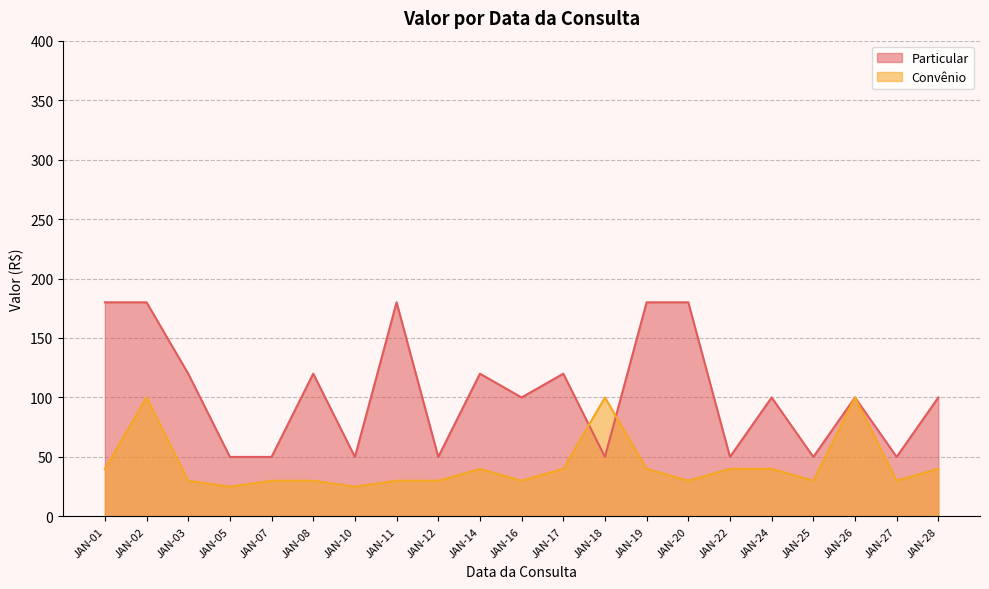

Reading right to left, transcribe all the data shown in this chart.

Particular: JAN-28=100	JAN-27=50	JAN-26=100	JAN-25=50	JAN-24=100	JAN-22=50	JAN-20=180	JAN-19=180	JAN-18=50	JAN-17=120	JAN-16=100	JAN-14=120	JAN-12=50	JAN-11=180	JAN-10=50	JAN-08=120	JAN-07=50	JAN-05=50	JAN-03=120	JAN-02=180	JAN-01=180
Convênio: JAN-28=40	JAN-27=30	JAN-26=100	JAN-25=30	JAN-24=40	JAN-22=40	JAN-20=30	JAN-19=40	JAN-18=100	JAN-17=40	JAN-16=30	JAN-14=40	JAN-12=30	JAN-11=30	JAN-10=25	JAN-08=30	JAN-07=30	JAN-05=25	JAN-03=30	JAN-02=100	JAN-01=40